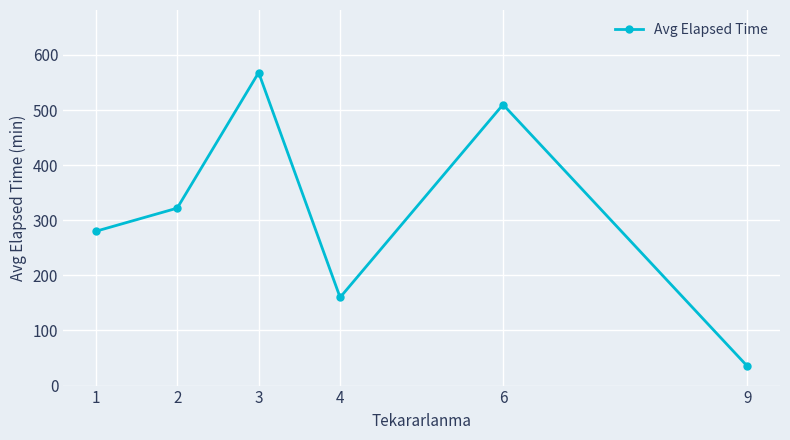

Between 3 and 2, which is larger?

3